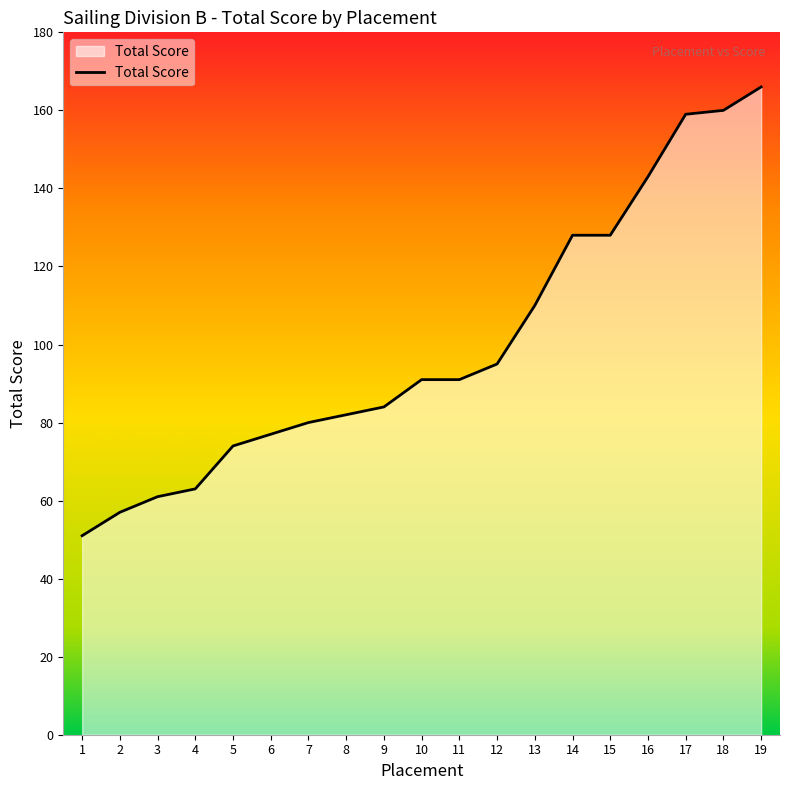

Reading left to right, what are all the values shown in this chart?

51	57	61	63	74	77	80	82	84	91	91	95	110	128	128	143	159	160	166